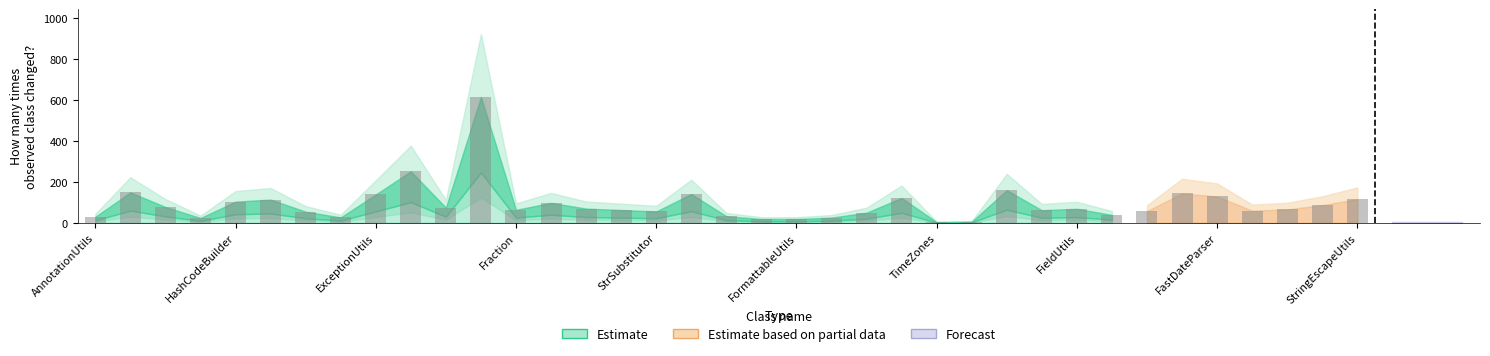

What is the label of the 38th bar from the left?

ConcurrentUtils